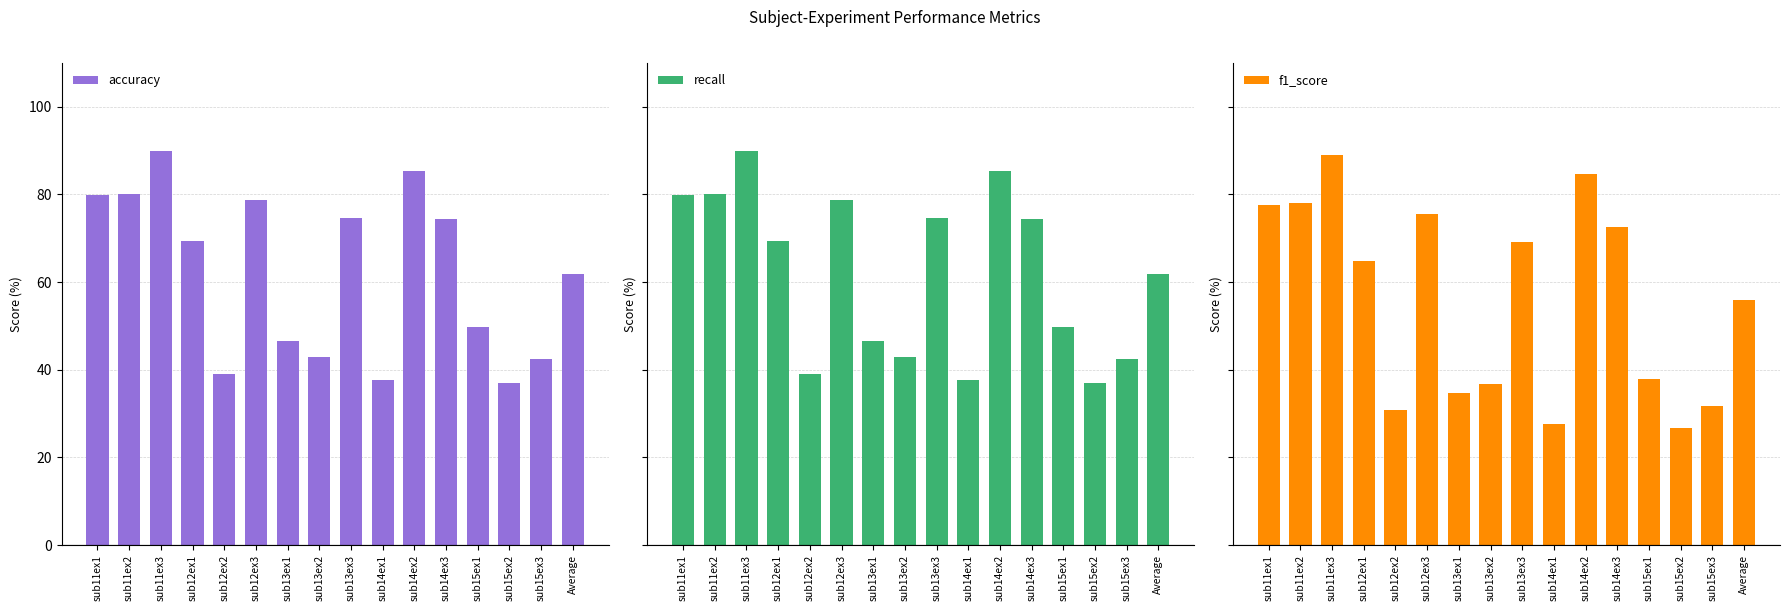

What is the label of the 13th bar from the left?

sub15ex1